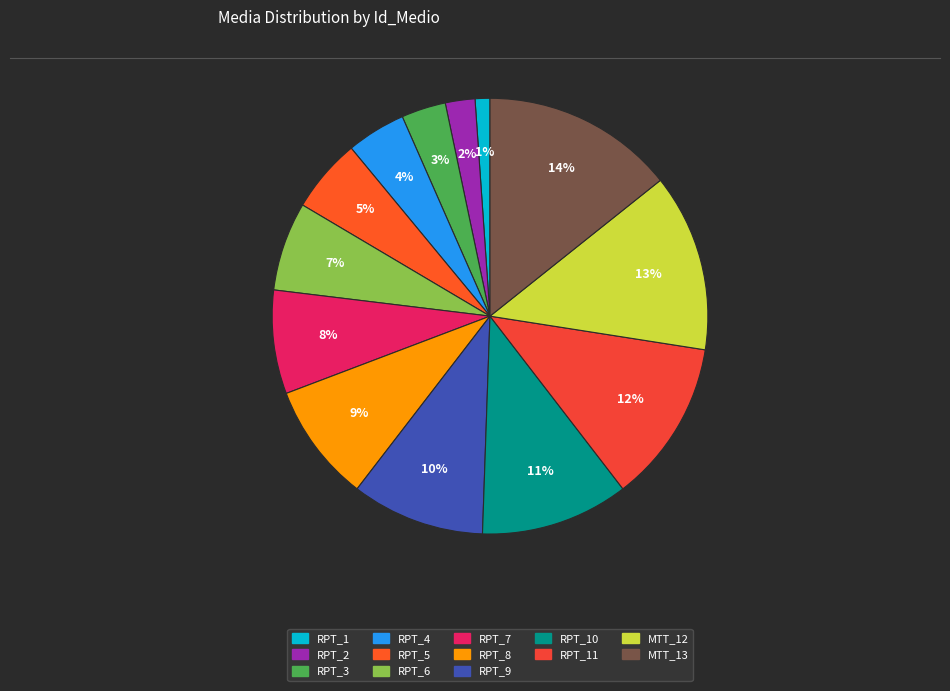

Does RPT_3 account for over 50% of the chart?

No